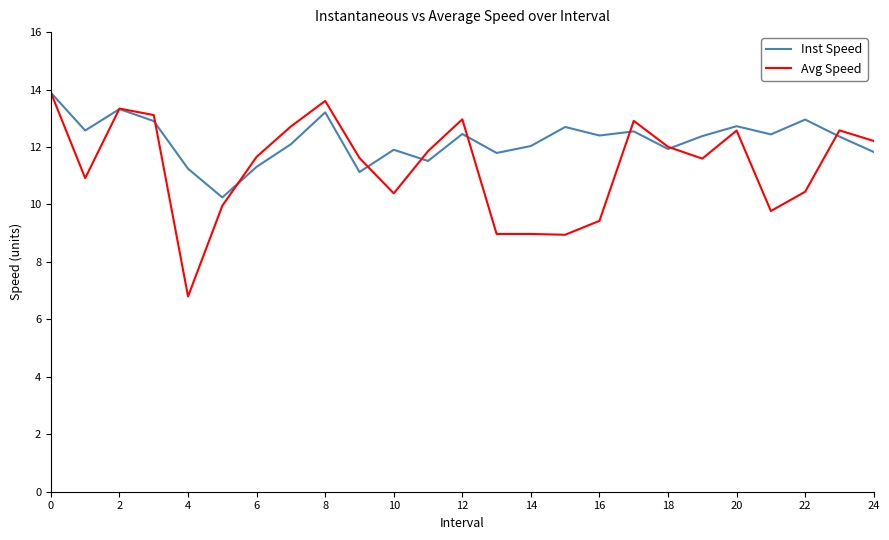

What is the minimum value for Avg Speed?

6.8